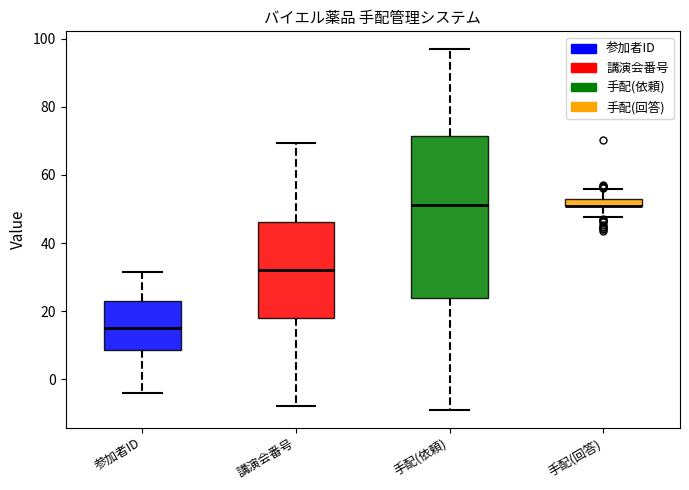

Where does the median line of the box for 講演会番号 sit on the y-axis? The values are not printed on the chart, so give them approximately, as read against the axis.

32